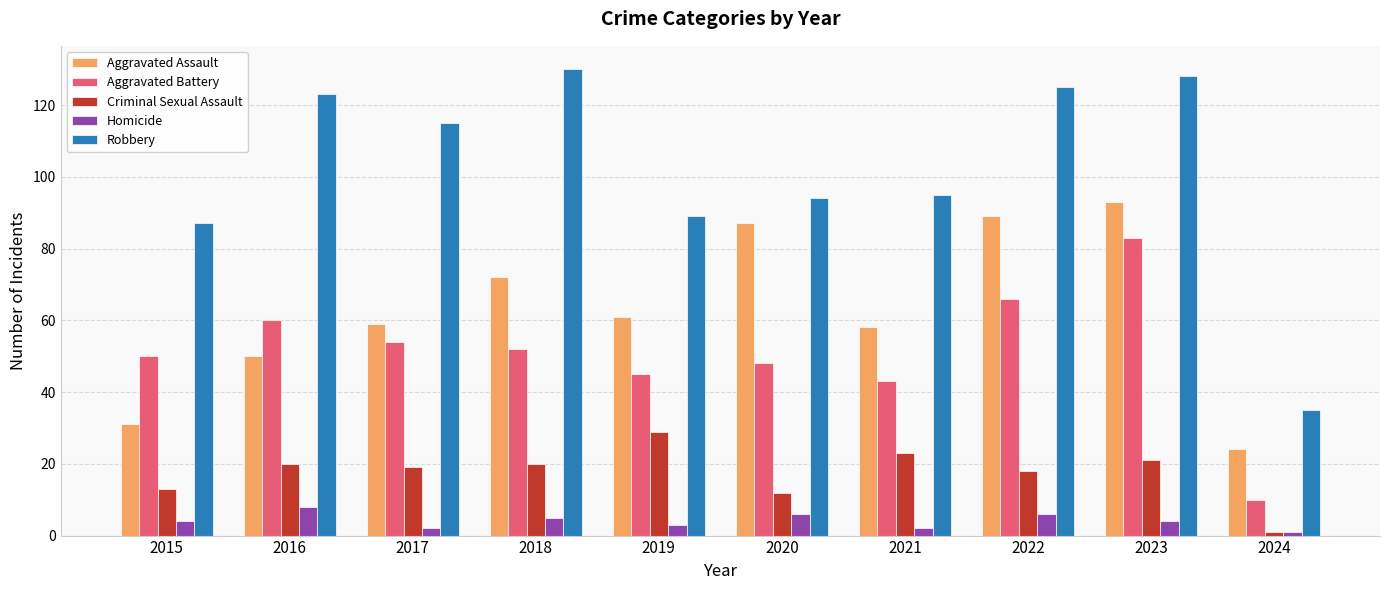

What is the spread (max minus min) of values at 2023?

124